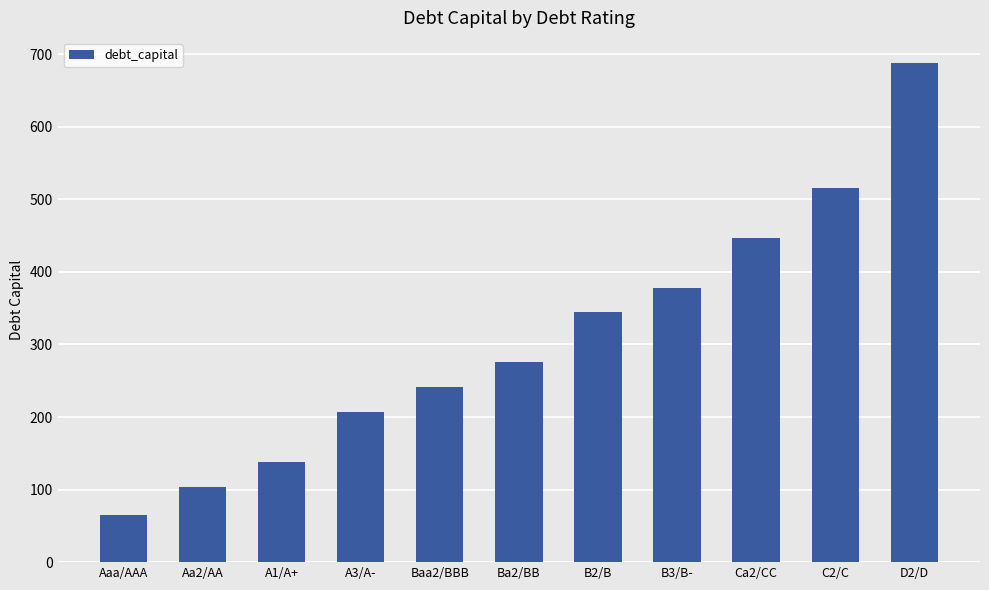

What is the sum of the values at Aa2/AA and B2/B?

447.3